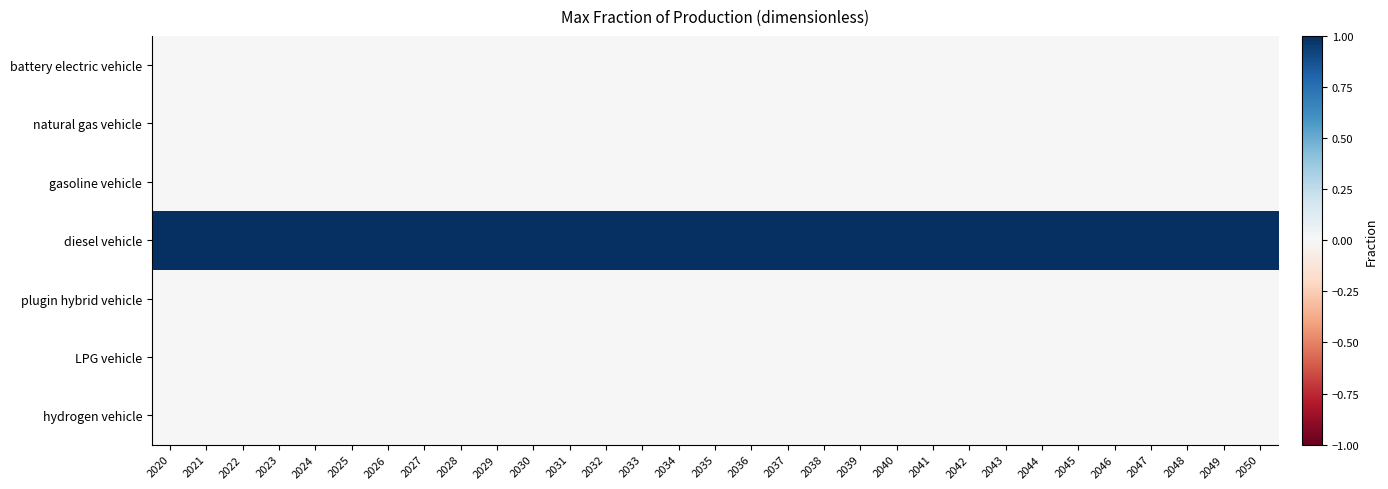

Reading left to right, what are all the values shown in this chart?

battery electric vehicle: 2020=0	2021=0	2022=0	2023=0	2024=0	2025=0	2026=0	2027=0	2028=0	2029=0	2030=0	2031=0	2032=0	2033=0	2034=0	2035=0	2036=0	2037=0	2038=0	2039=0	2040=0	2041=0	2042=0	2043=0	2044=0	2045=0	2046=0	2047=0	2048=0	2049=0	2050=0
natural gas vehicle: 2020=0	2021=0	2022=0	2023=0	2024=0	2025=0	2026=0	2027=0	2028=0	2029=0	2030=0	2031=0	2032=0	2033=0	2034=0	2035=0	2036=0	2037=0	2038=0	2039=0	2040=0	2041=0	2042=0	2043=0	2044=0	2045=0	2046=0	2047=0	2048=0	2049=0	2050=0
gasoline vehicle: 2020=0	2021=0	2022=0	2023=0	2024=0	2025=0	2026=0	2027=0	2028=0	2029=0	2030=0	2031=0	2032=0	2033=0	2034=0	2035=0	2036=0	2037=0	2038=0	2039=0	2040=0	2041=0	2042=0	2043=0	2044=0	2045=0	2046=0	2047=0	2048=0	2049=0	2050=0
diesel vehicle: 2020=1	2021=1	2022=1	2023=1	2024=1	2025=1	2026=1	2027=1	2028=1	2029=1	2030=1	2031=1	2032=1	2033=1	2034=1	2035=1	2036=1	2037=1	2038=1	2039=1	2040=1	2041=1	2042=1	2043=1	2044=1	2045=1	2046=1	2047=1	2048=1	2049=1	2050=1
plugin hybrid vehicle: 2020=0	2021=0	2022=0	2023=0	2024=0	2025=0	2026=0	2027=0	2028=0	2029=0	2030=0	2031=0	2032=0	2033=0	2034=0	2035=0	2036=0	2037=0	2038=0	2039=0	2040=0	2041=0	2042=0	2043=0	2044=0	2045=0	2046=0	2047=0	2048=0	2049=0	2050=0
LPG vehicle: 2020=0	2021=0	2022=0	2023=0	2024=0	2025=0	2026=0	2027=0	2028=0	2029=0	2030=0	2031=0	2032=0	2033=0	2034=0	2035=0	2036=0	2037=0	2038=0	2039=0	2040=0	2041=0	2042=0	2043=0	2044=0	2045=0	2046=0	2047=0	2048=0	2049=0	2050=0
hydrogen vehicle: 2020=0	2021=0	2022=0	2023=0	2024=0	2025=0	2026=0	2027=0	2028=0	2029=0	2030=0	2031=0	2032=0	2033=0	2034=0	2035=0	2036=0	2037=0	2038=0	2039=0	2040=0	2041=0	2042=0	2043=0	2044=0	2045=0	2046=0	2047=0	2048=0	2049=0	2050=0